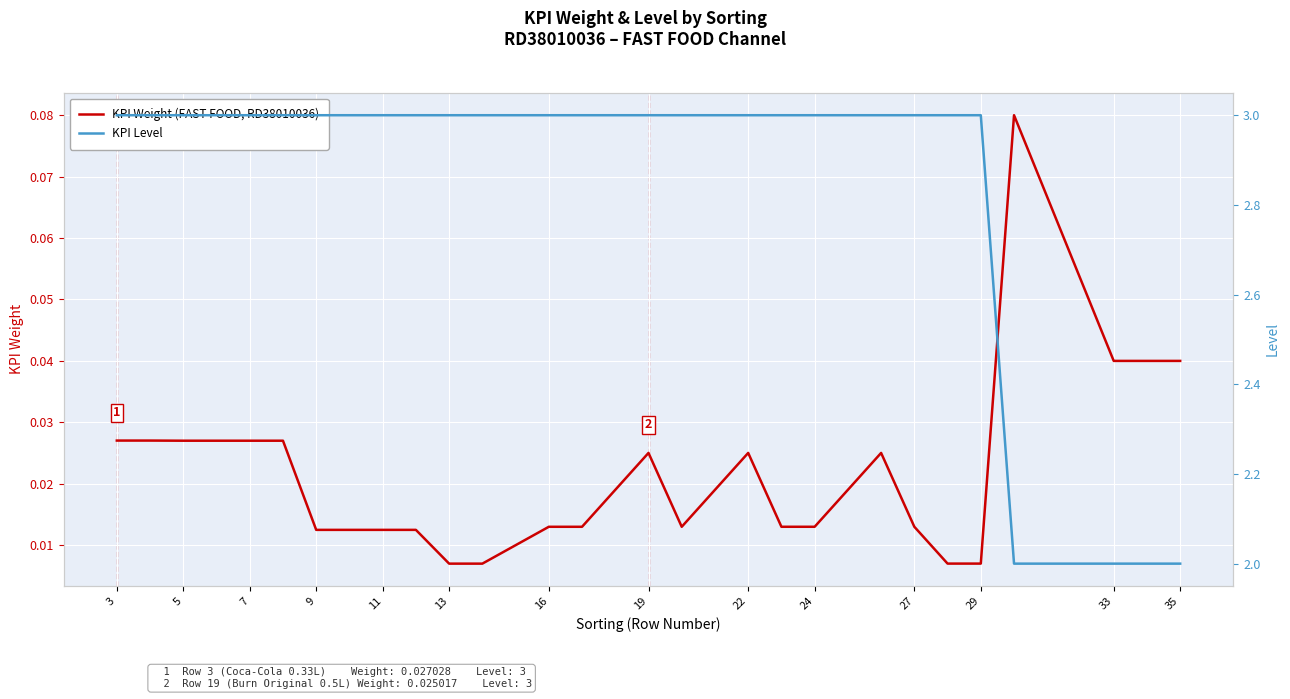

The value of KPI Weight (FAST FOOD, RD38010036) at 35 is 0.1. True or false?

False